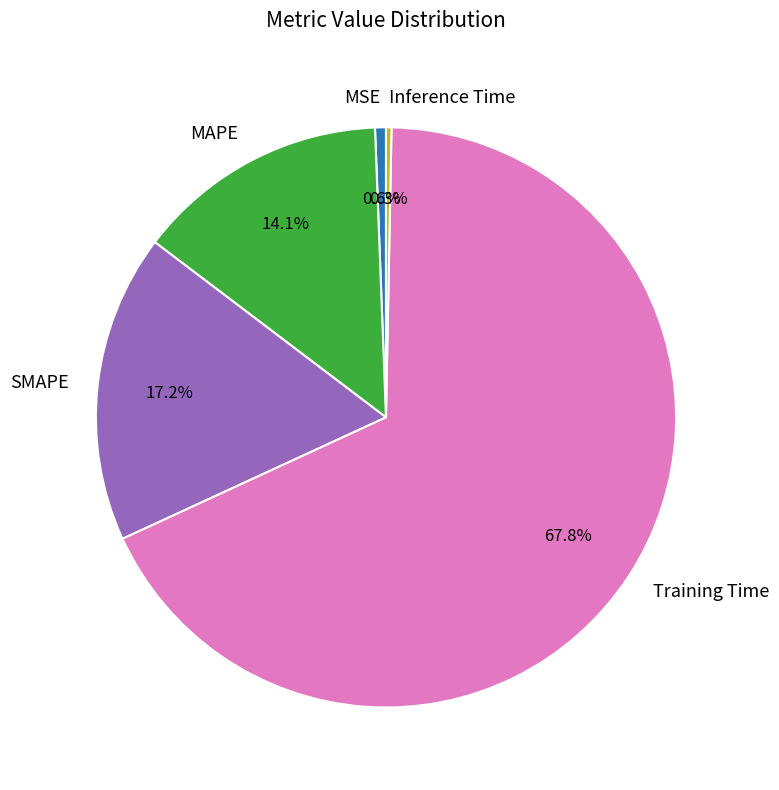

How many segments does this pie chart have?

5